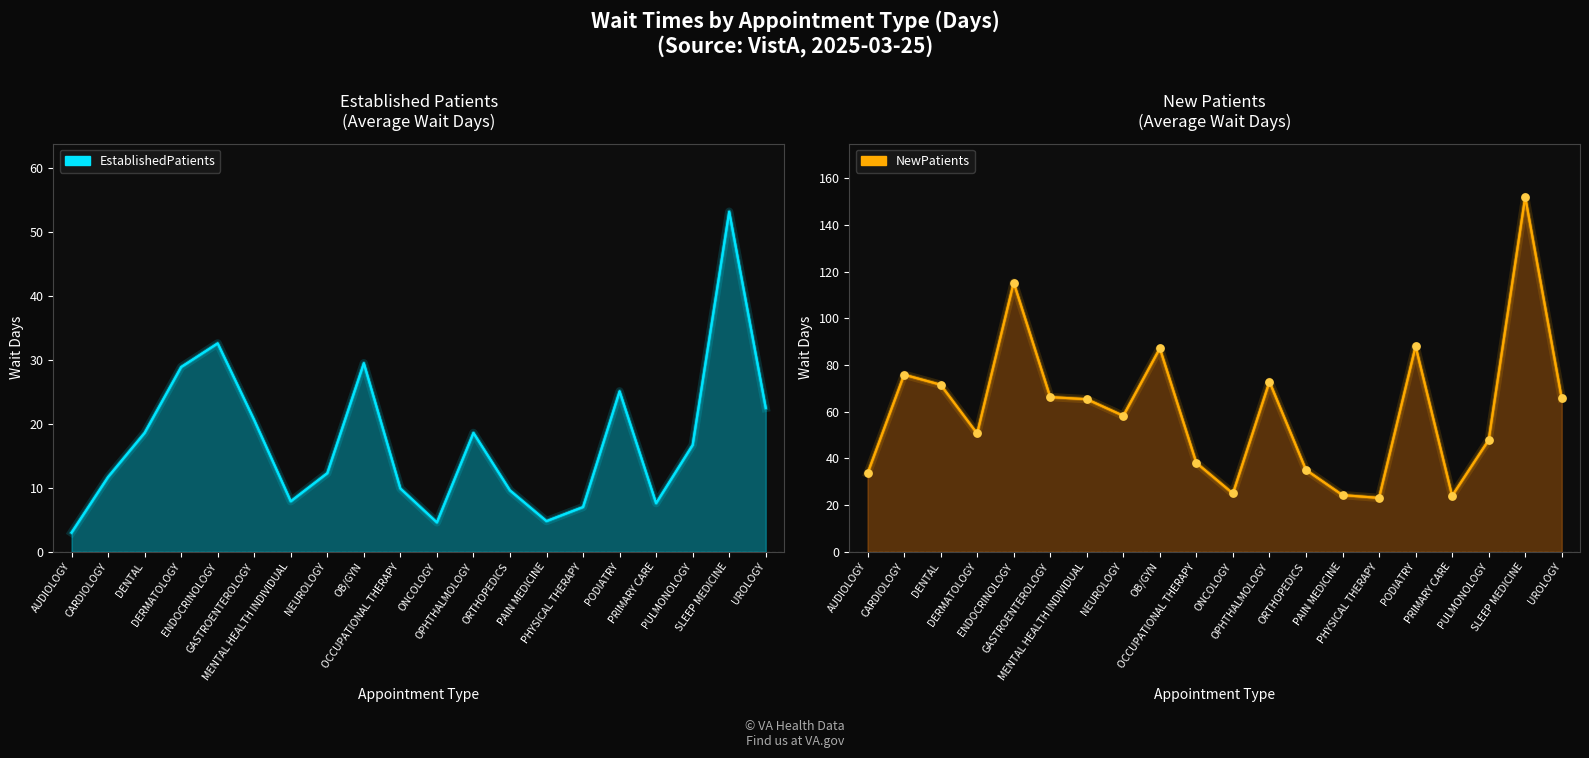

At which category is the sum across all series the highest?

SLEEP MEDICINE